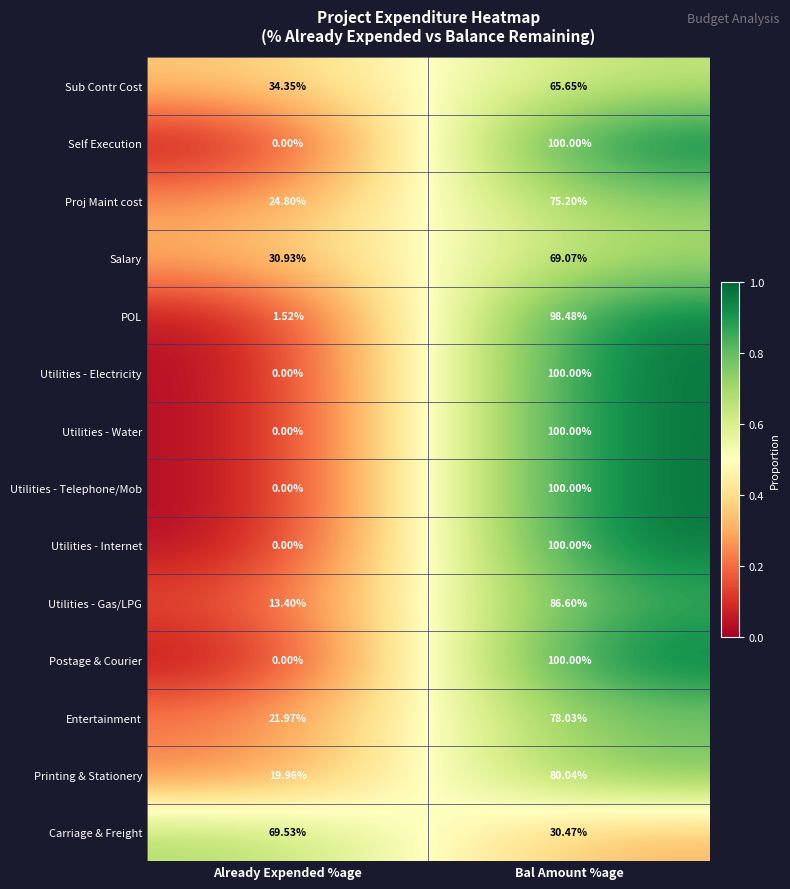

At which category is the sum across all series the highest?

Bal Amount %age